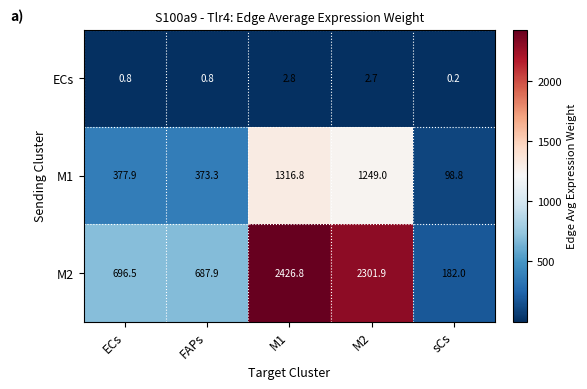

Reading right to left, list all the values displayed in this chart.

ECs: sCs=0.2	M2=2.7	M1=2.8	FAPs=0.8	ECs=0.8
M1: sCs=98.8	M2=1249.0	M1=1316.8	FAPs=373.3	ECs=377.9
M2: sCs=182.0	M2=2301.9	M1=2426.8	FAPs=687.9	ECs=696.5